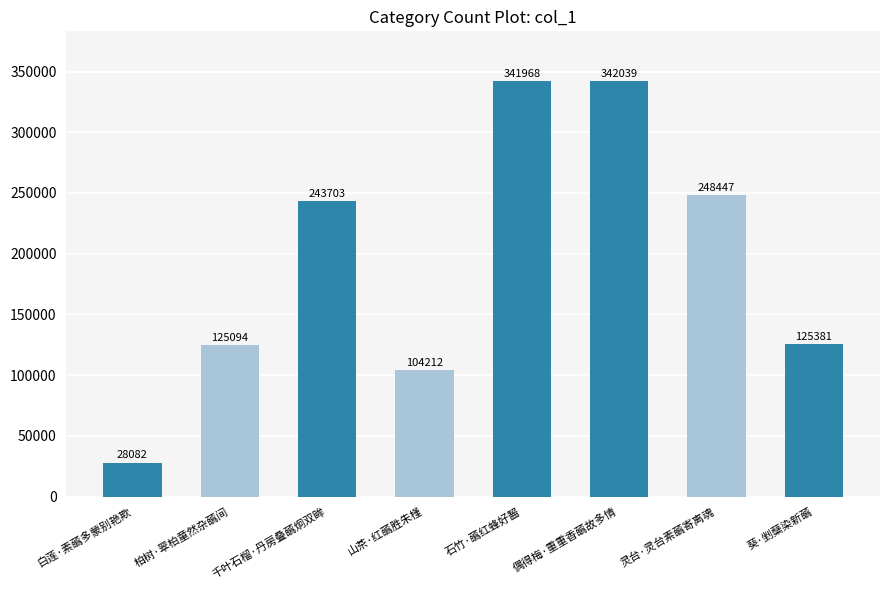

What is the difference between the maximum and minimum values?

313957